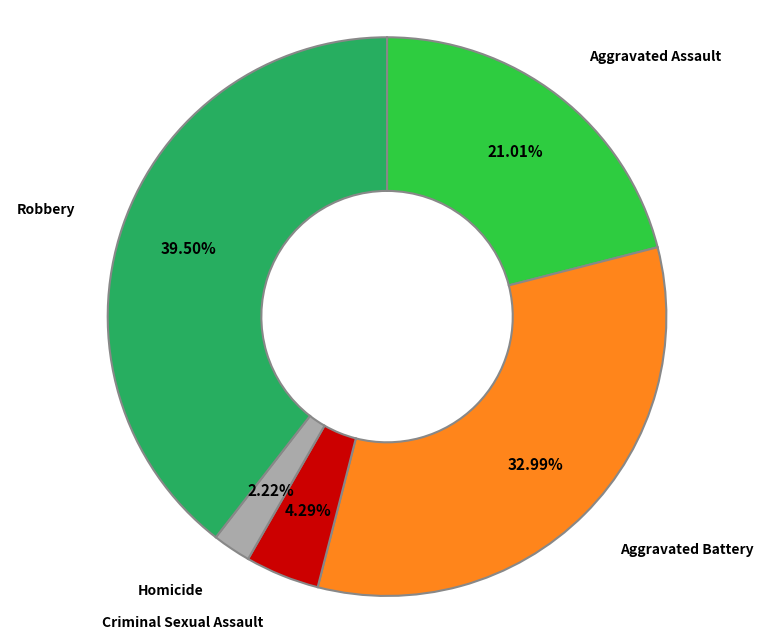

Does any single category account for the majority?

No